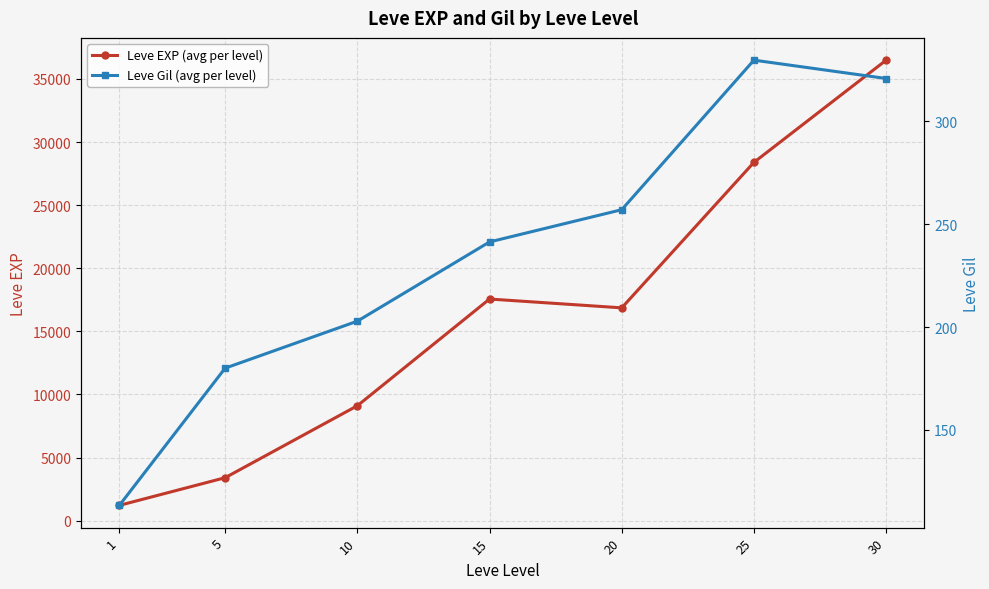

At 15, list the series in order from smallest to largest.

Leve Gil (avg per level), Leve EXP (avg per level)